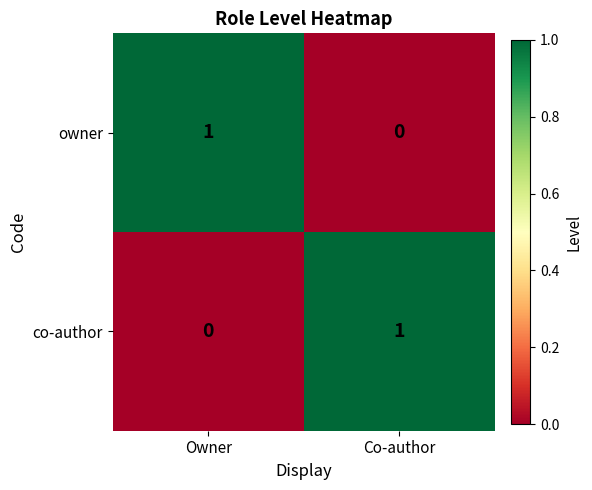

Reading right to left, list all the values displayed in this chart.

owner: Co-author=0	Owner=1
co-author: Co-author=1	Owner=0